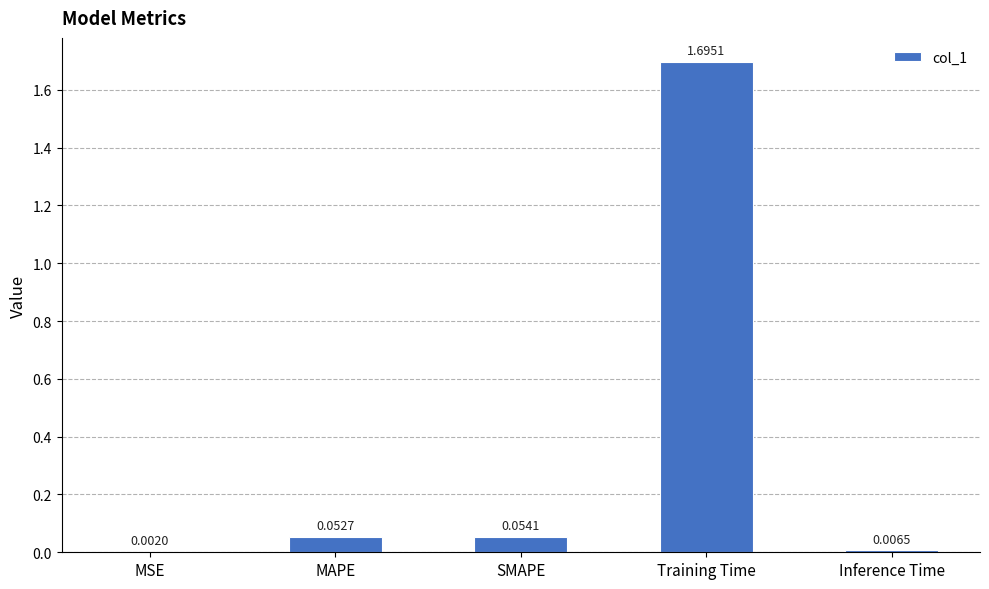

What is the change in value from MSE to SMAPE?

+0.1